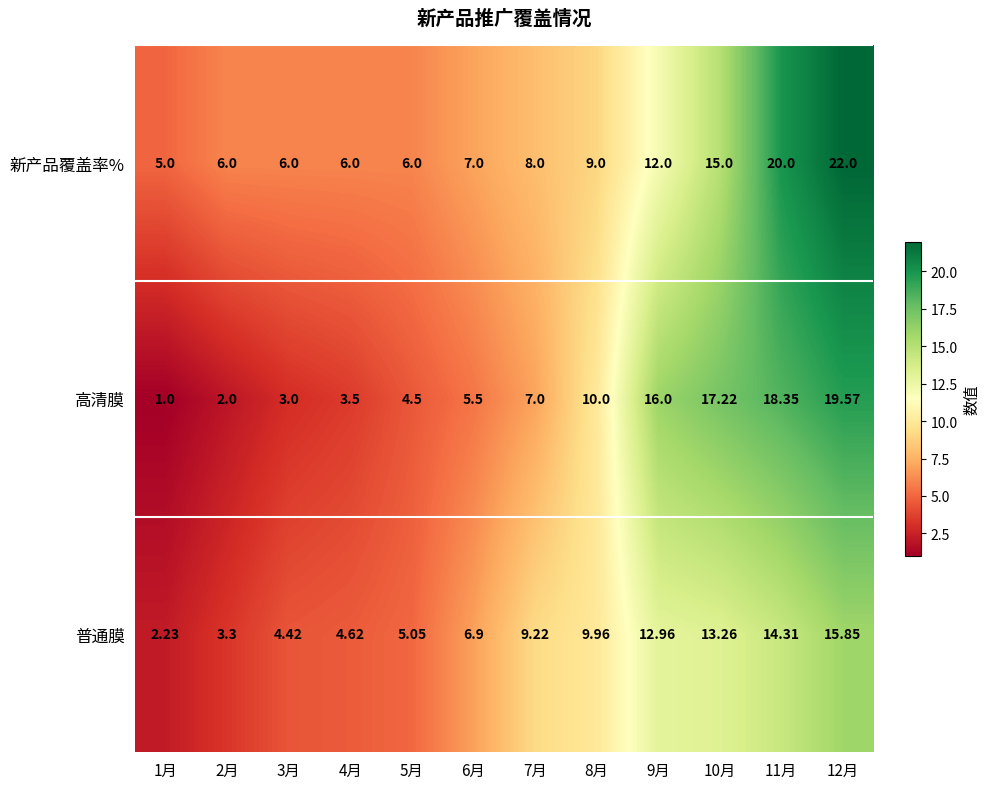

Is the value of 普通膜 at 4月 greater than the value of 新产品覆盖率% at 11月?

No